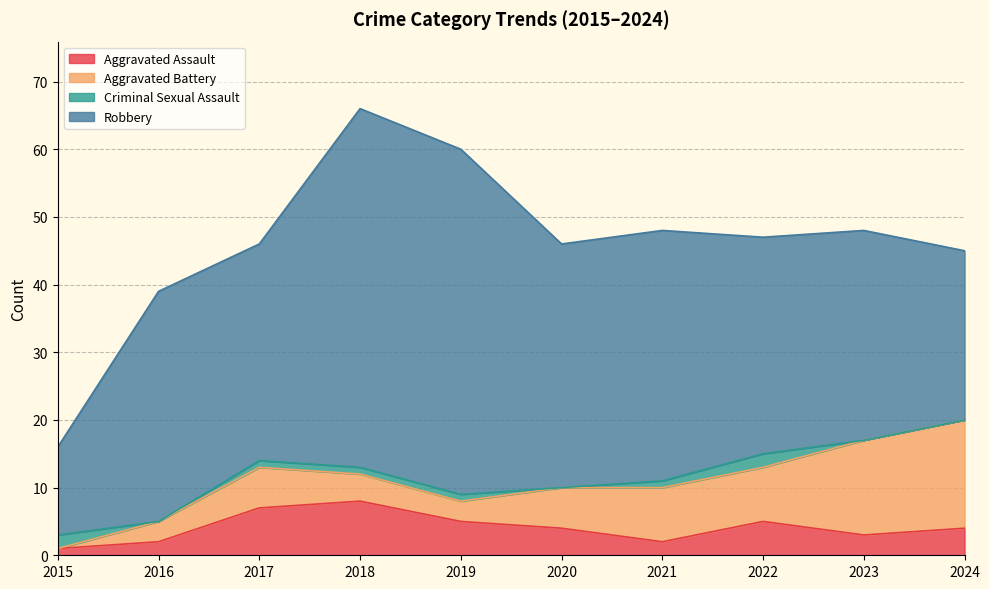

True or false: Robbery has more than 2 interior local peaks.

True